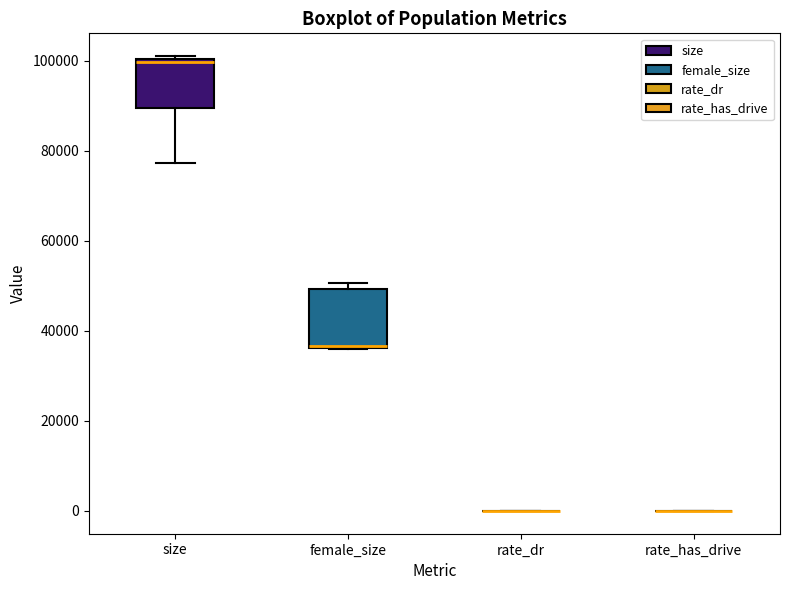

Reading left to right, read every box against the y-axis: the position of its median line, the range the box covers, and the ends of its whiskers. The values are not printed on the chart, so give them approximately, as read against the axis.

size: median 100000, box 90000 to 100000, whiskers 78000 to 102000
female_size: median 36000 (drawn on the box's lower edge), box 36000 to 50000, whiskers 36000 to 50000 (just above the box's upper edge)
rate_dr: box collapsed to a line at 0, whiskers 0 to 0
rate_has_drive: box collapsed to a line at 0, whiskers 0 to 0